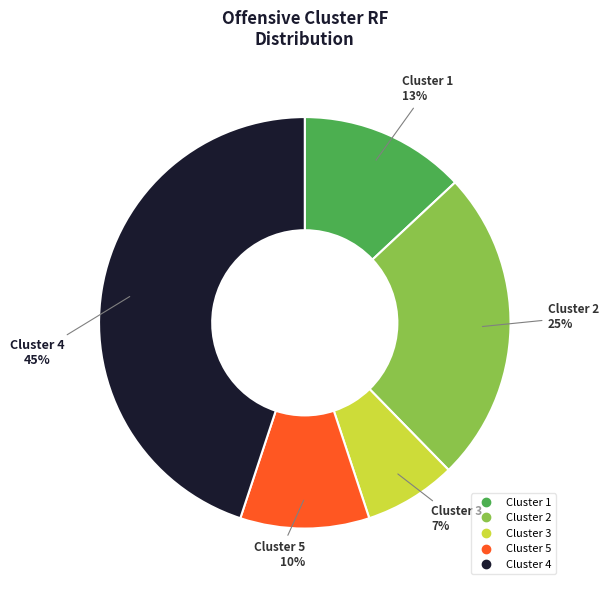

To the nearest percent, what is the average slice percentage?

20%